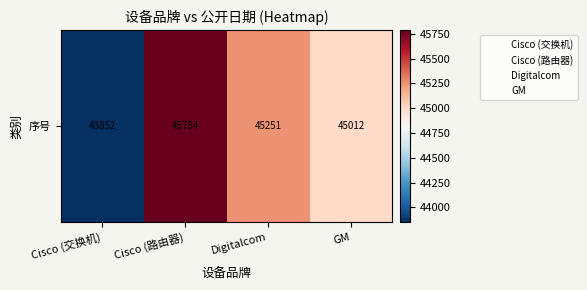

Rank the categories by value from lowest to highest.

Cisco (交换机), GM, Digitalcom, Cisco (路由器)